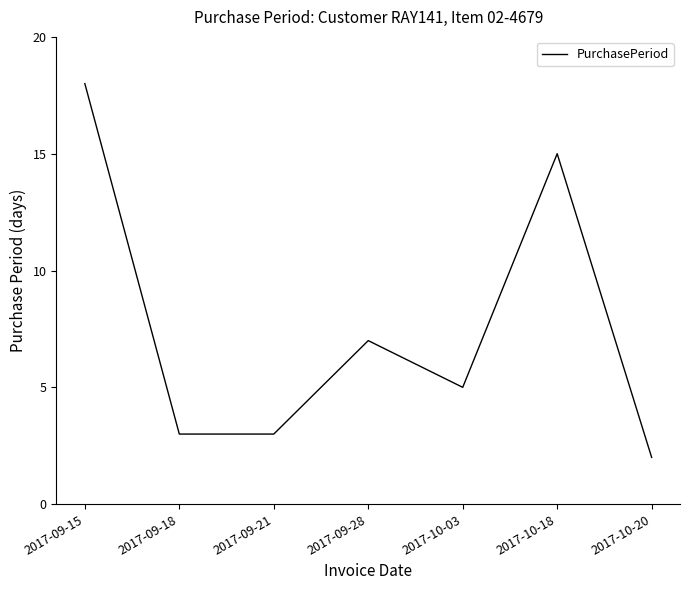

Which label corresponds to the smallest value in the chart?

2017-10-20